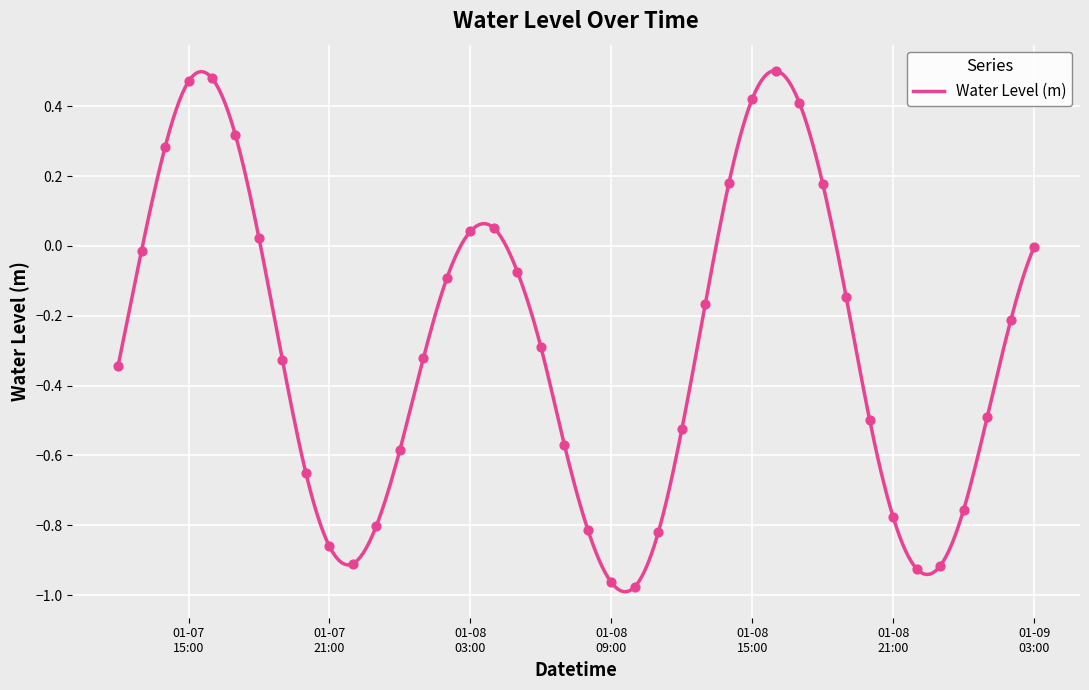

What is the change in value from 2023-01-07 19:00:00 to 2023-01-07 22:00:00?

-0.6